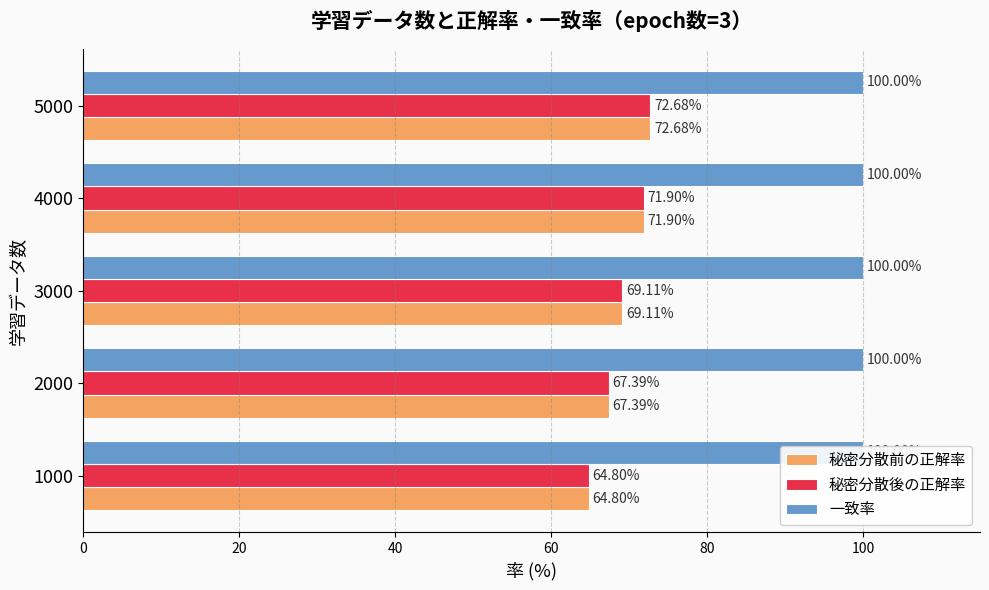

What is the total value across all series at 40?

138.5